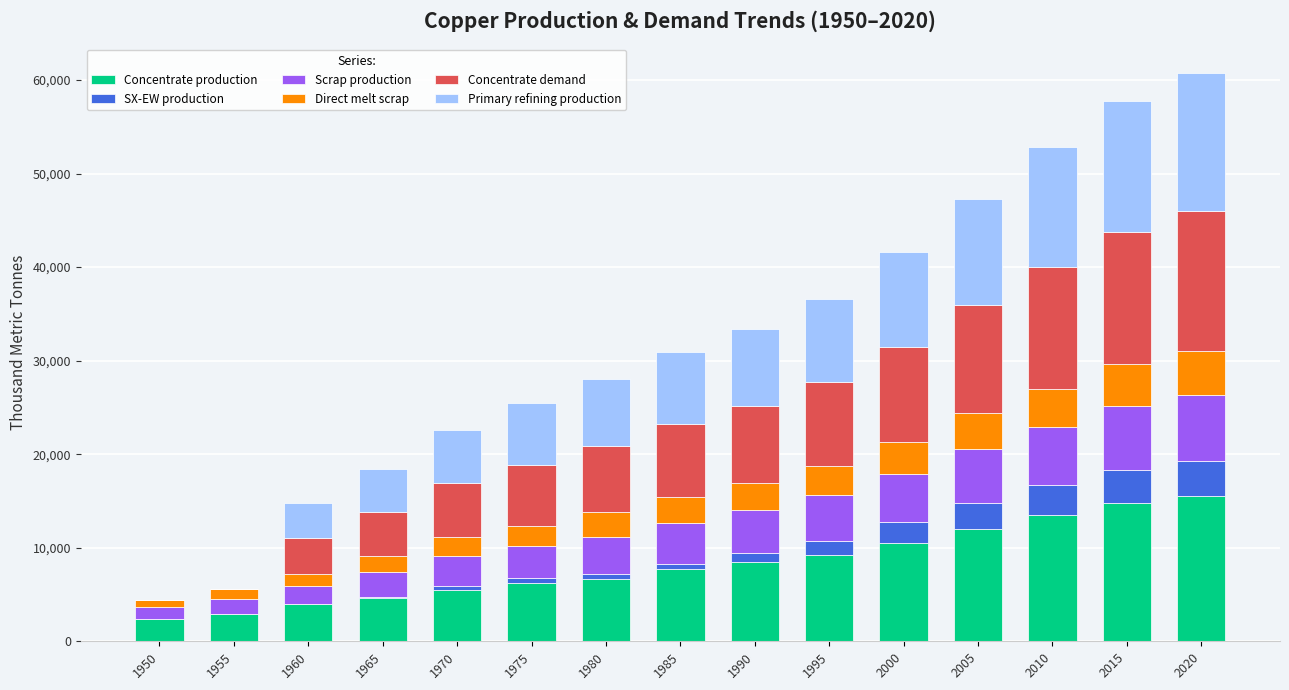

What is the average value of the Concentrate production series?

8263.8